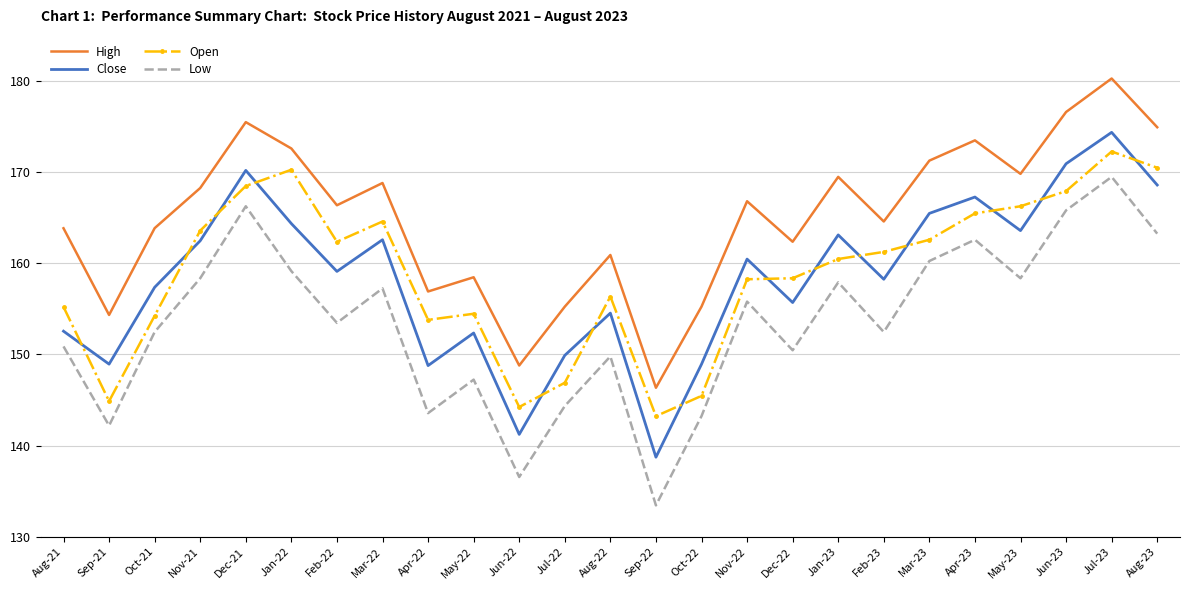

What position from the left is Sep-22?

14